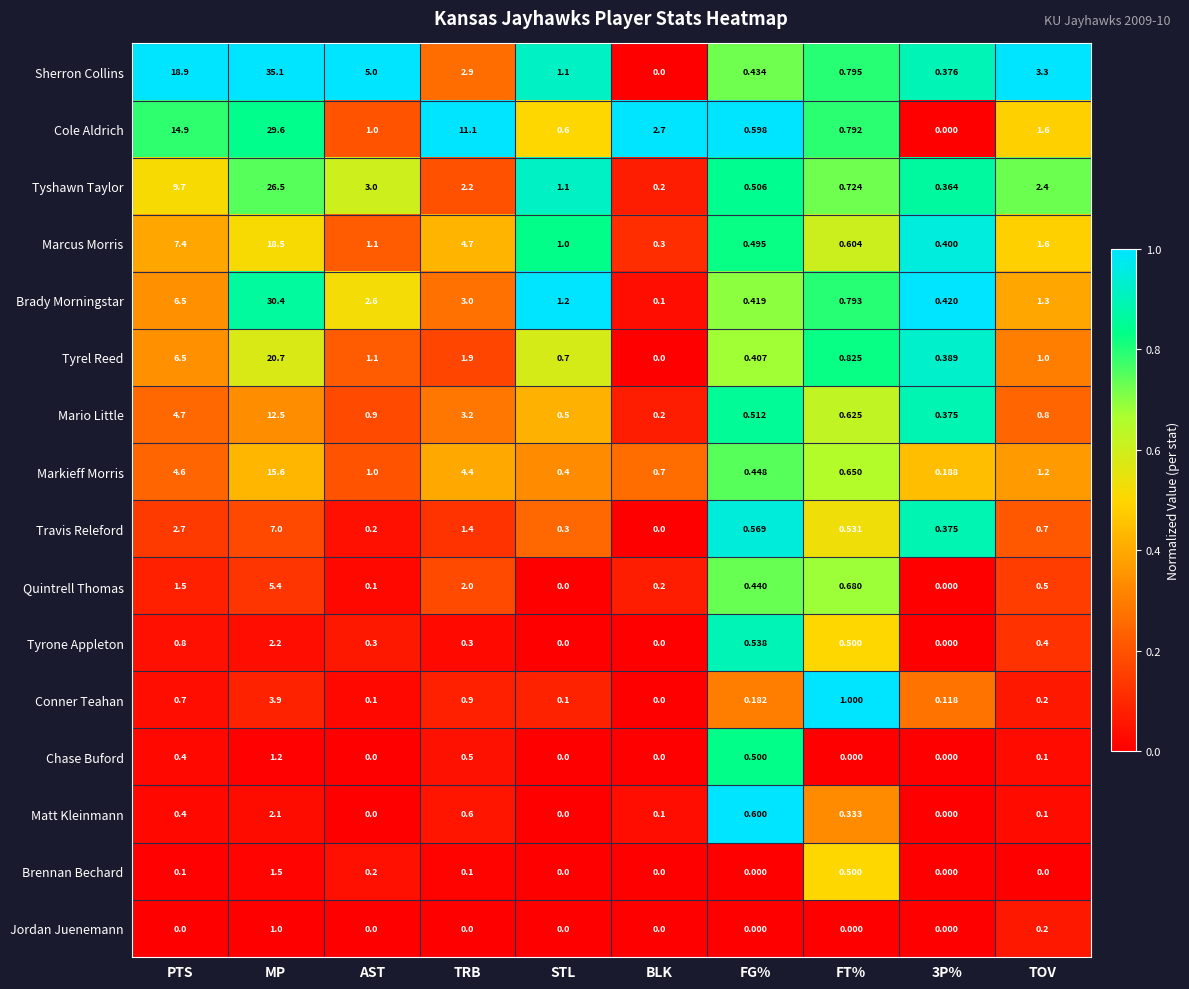

Is the value of Cole Aldrich at TOV greater than the value of Brennan Bechard at FT%?

Yes